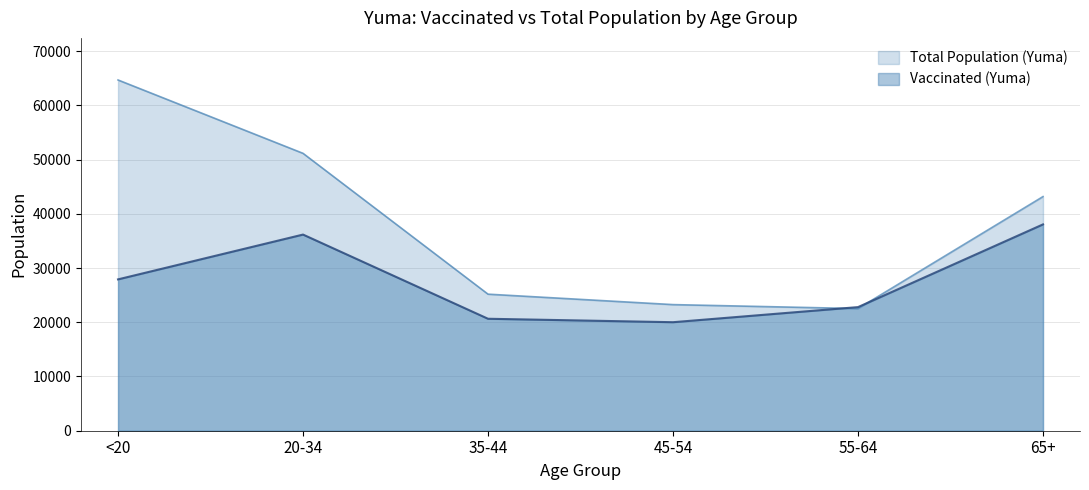

At which label is vaccinated_Yuma closest to 29027?

<20